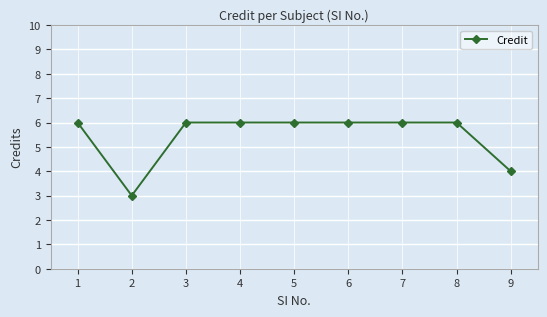

True or false: the data shows 3 at 2.

True